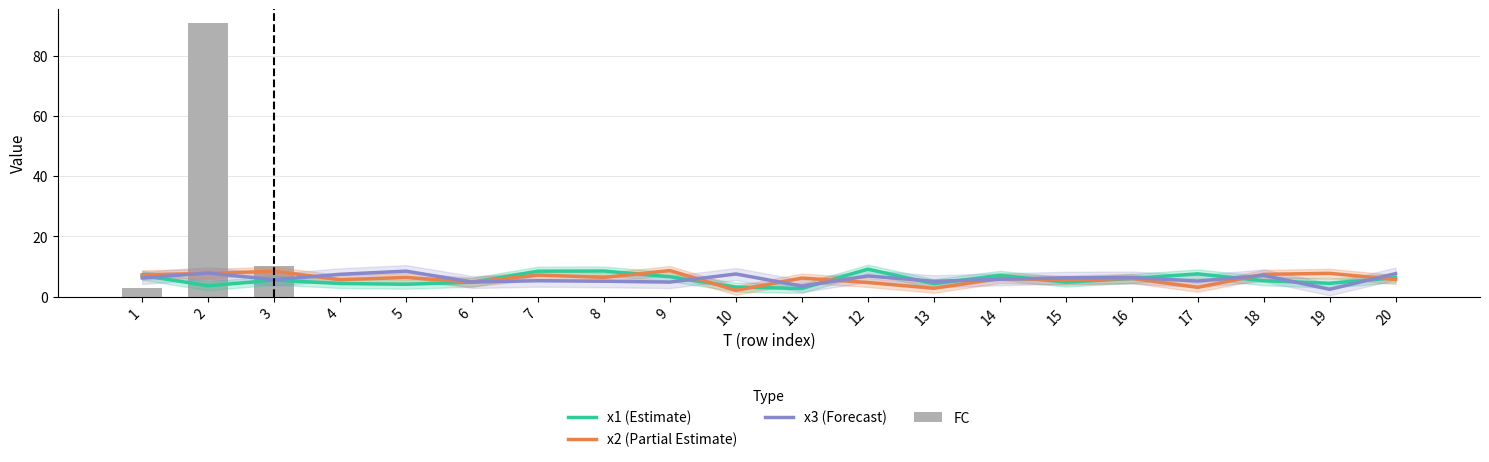

What is the approximate value of x2 (Partial Estimate) at 17?

3.1